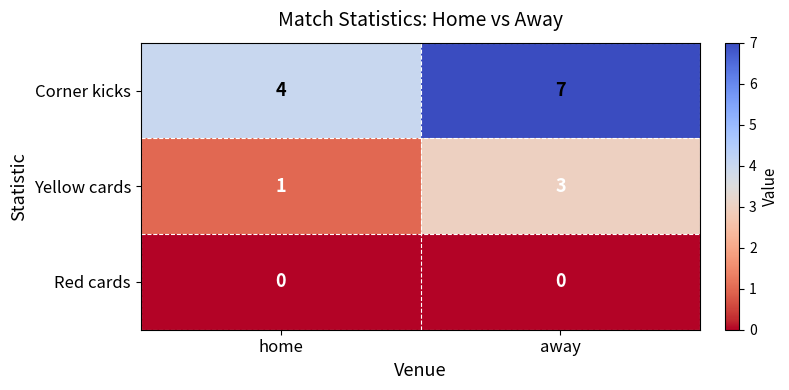

Is the value of Red cards at home greater than the value of Corner kicks at away?

No